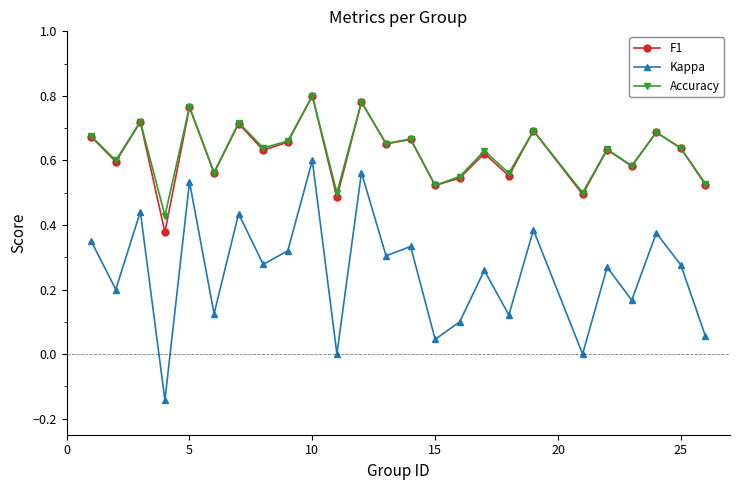

True or false: F1 and Kappa intersect in this chart.

False